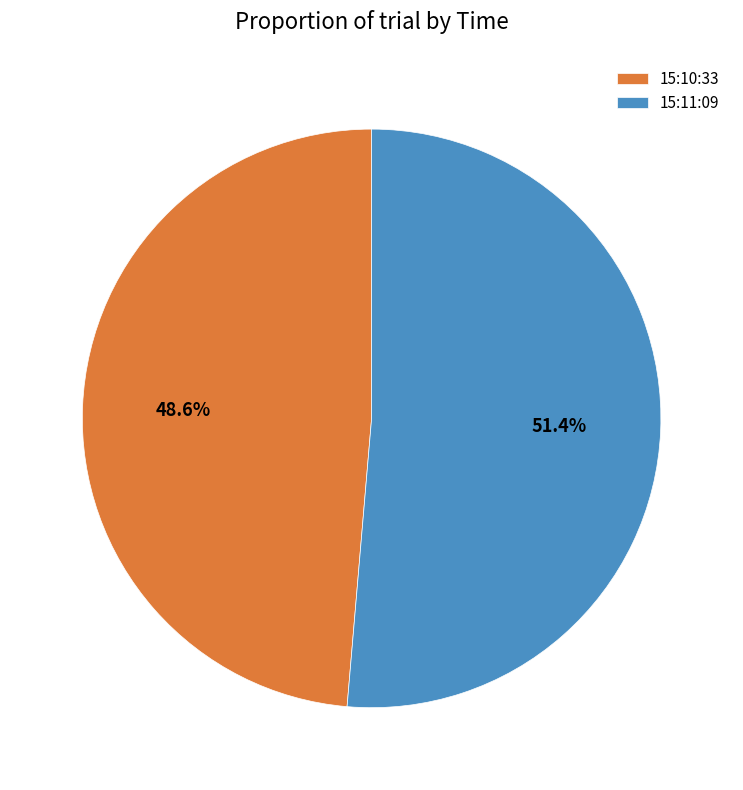

The 15:10:33 slice represents 49% of the pie. True or false?

True